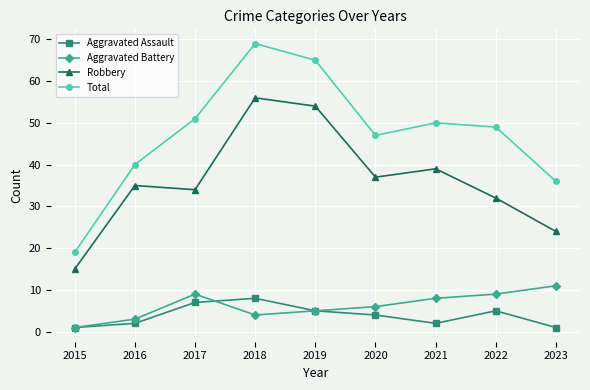

Reading left to right, transcribe all the data shown in this chart.

Aggravated Assault: 2015=1	2016=2	2017=7	2018=8	2019=5	2020=4	2021=2	2022=5	2023=1
Aggravated Battery: 2015=1	2016=3	2017=9	2018=4	2019=5	2020=6	2021=8	2022=9	2023=11
Robbery: 2015=15	2016=35	2017=34	2018=56	2019=54	2020=37	2021=39	2022=32	2023=24
Total: 2015=19	2016=40	2017=51	2018=69	2019=65	2020=47	2021=50	2022=49	2023=36